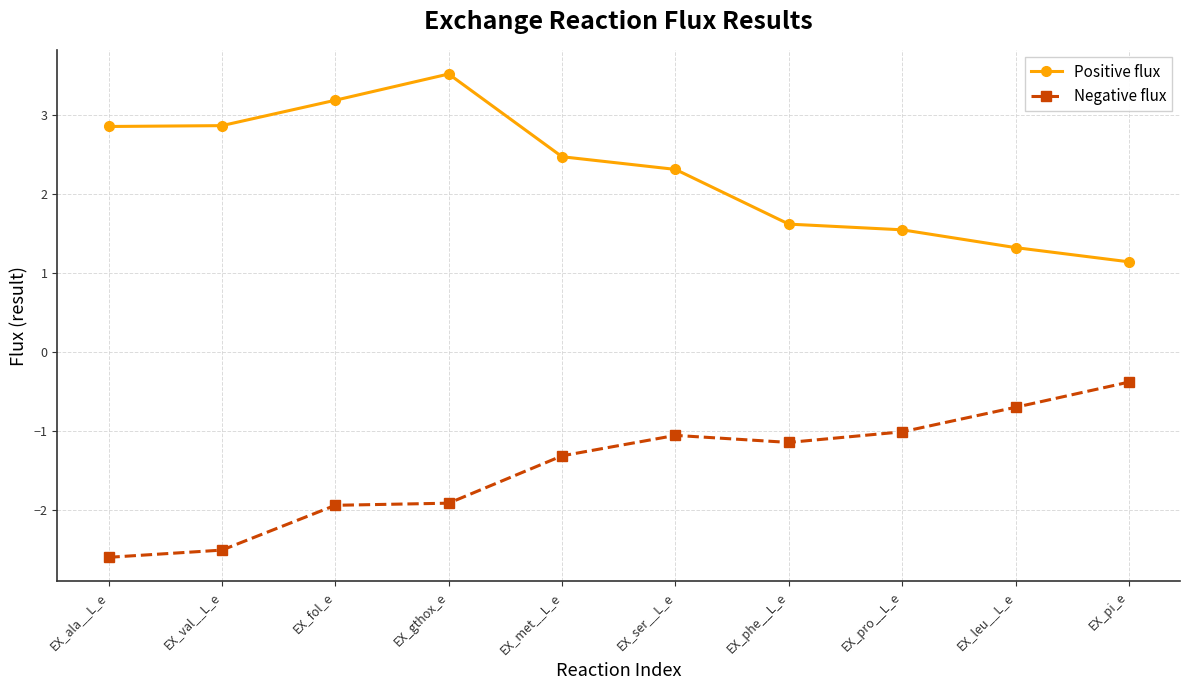

True or false: Positive flux and Negative flux intersect in this chart.

False